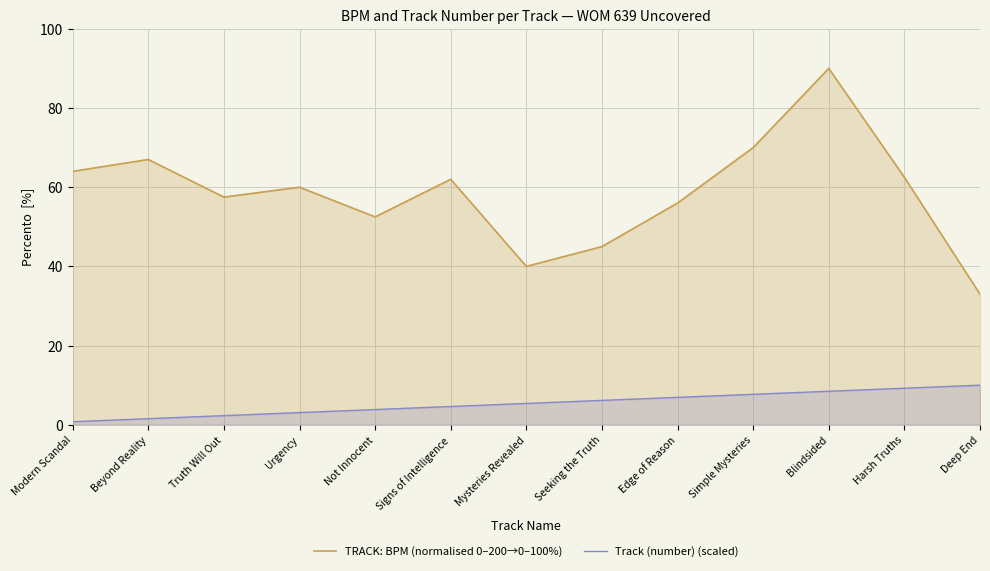

True or false: Track (number) (scaled) and TRACK: BPM (normalised 0–200→0–100%) cross at least once.

False